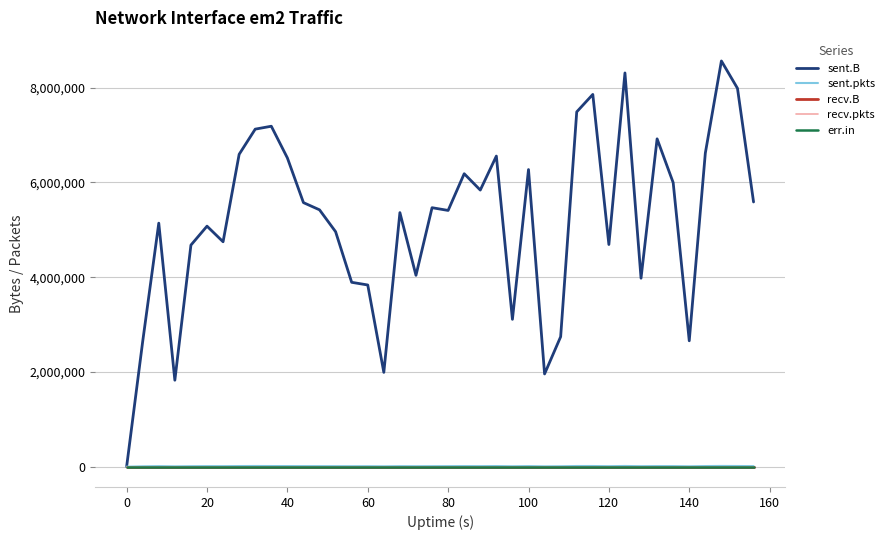

Does the chart display data point markers on the line(s)?

No